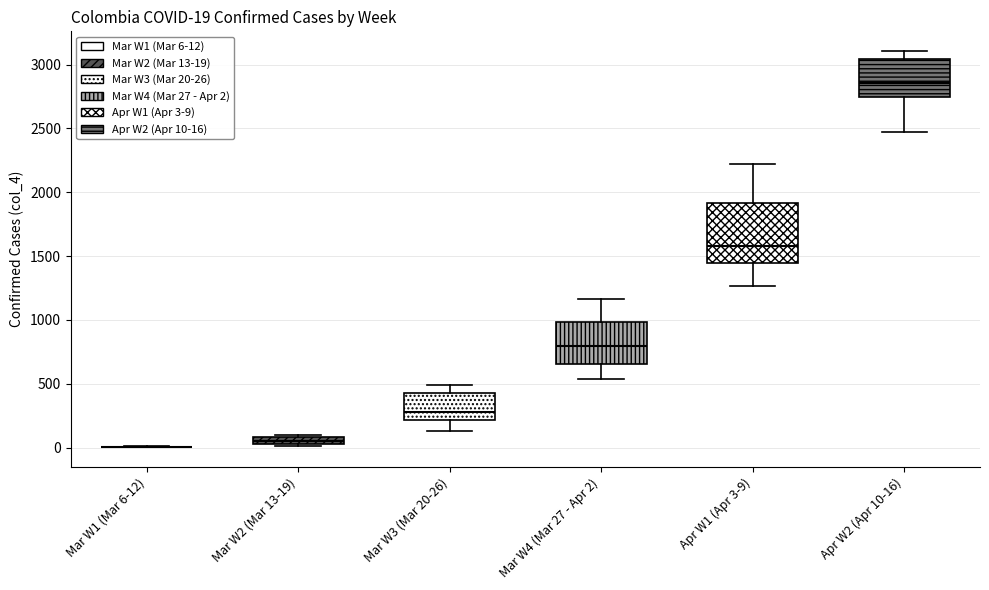

Which box is the tallest, from its lower edge to its upper edge?

Apr W1 (Apr 3-9)